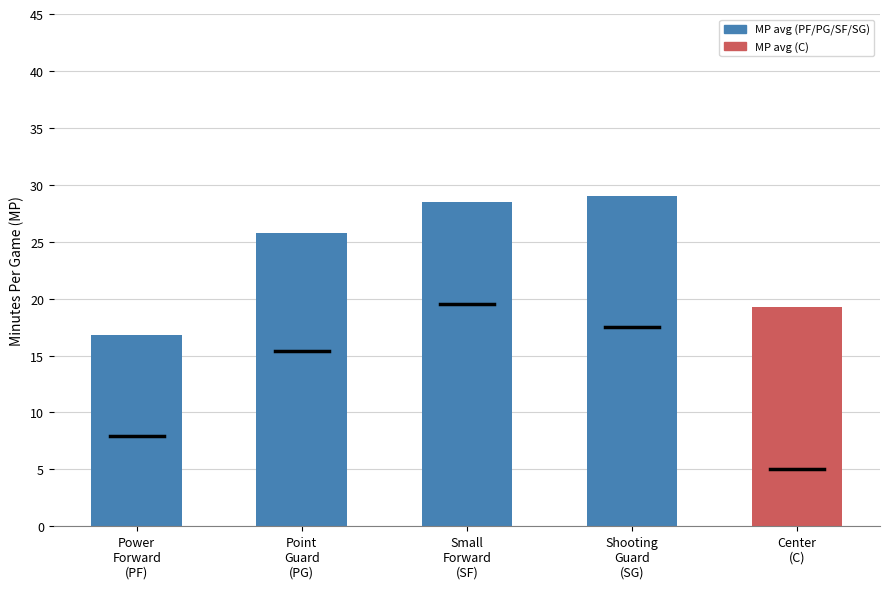

Reading left to right, list all the values displayed in this chart.

16.8	25.8	28.5	29.0	19.3